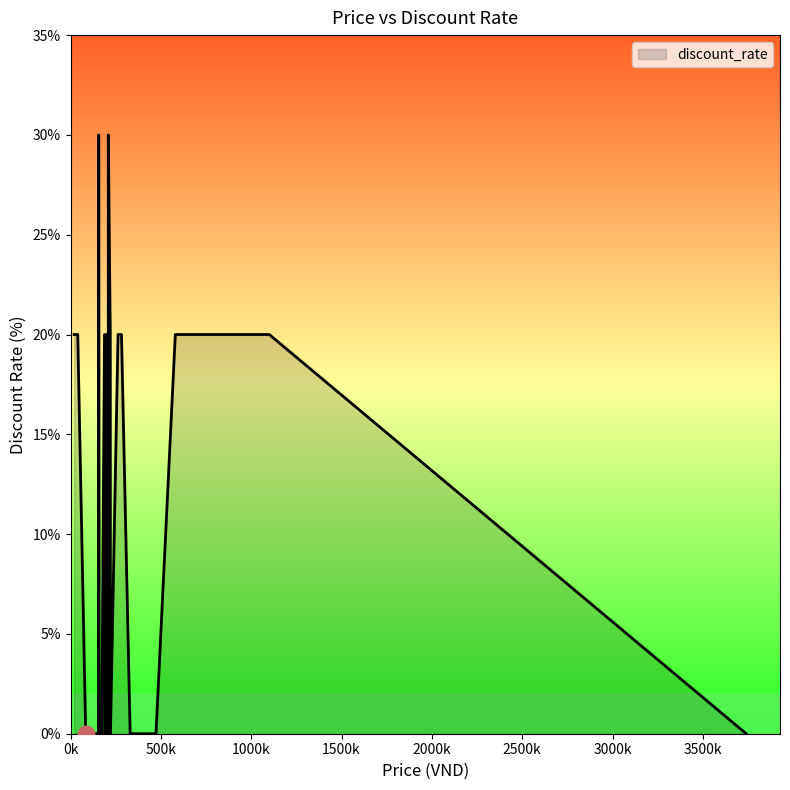

Reading left to right, transcribe all the data shown in this chart.

20	20	0	0	0	0	20	20	20	20	20	20	20	20	20	20	0	20	20	20	0	0	0	0	30	0	0	30	20	0	0	0	0	0	0	0	0	0	20	0